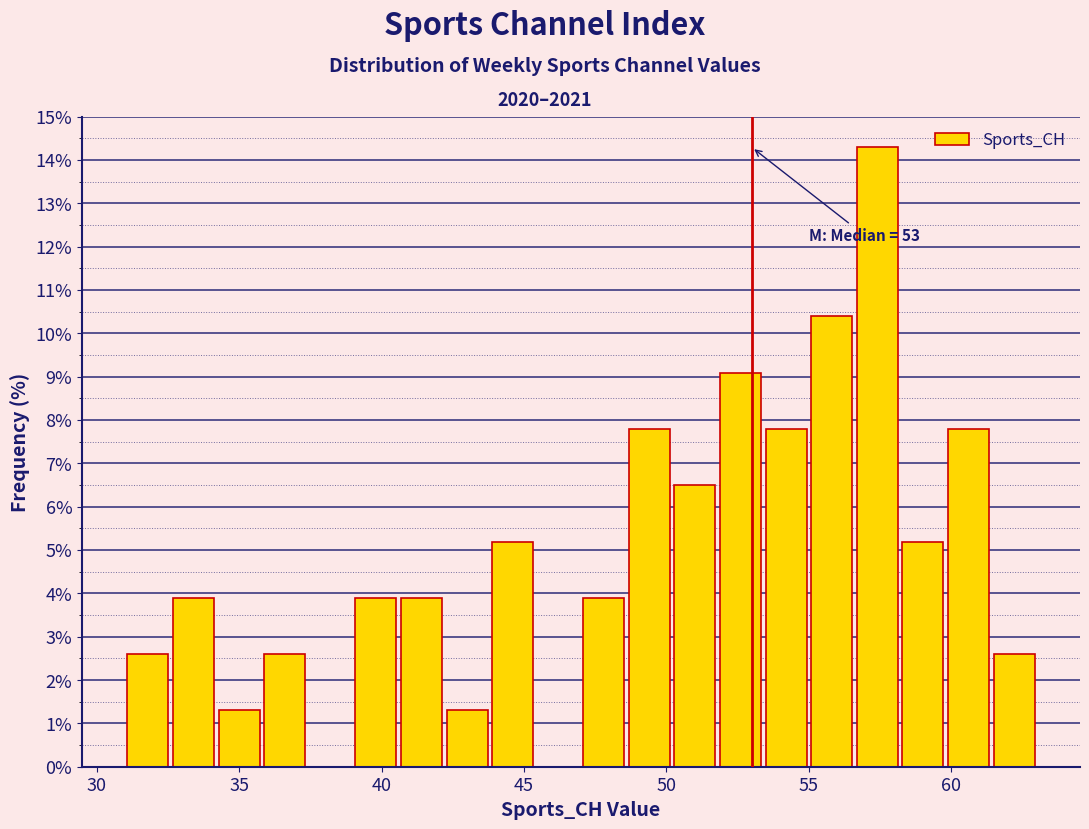

Read against the x-axis, roughly where is the centre of the tallest bar?

57.5